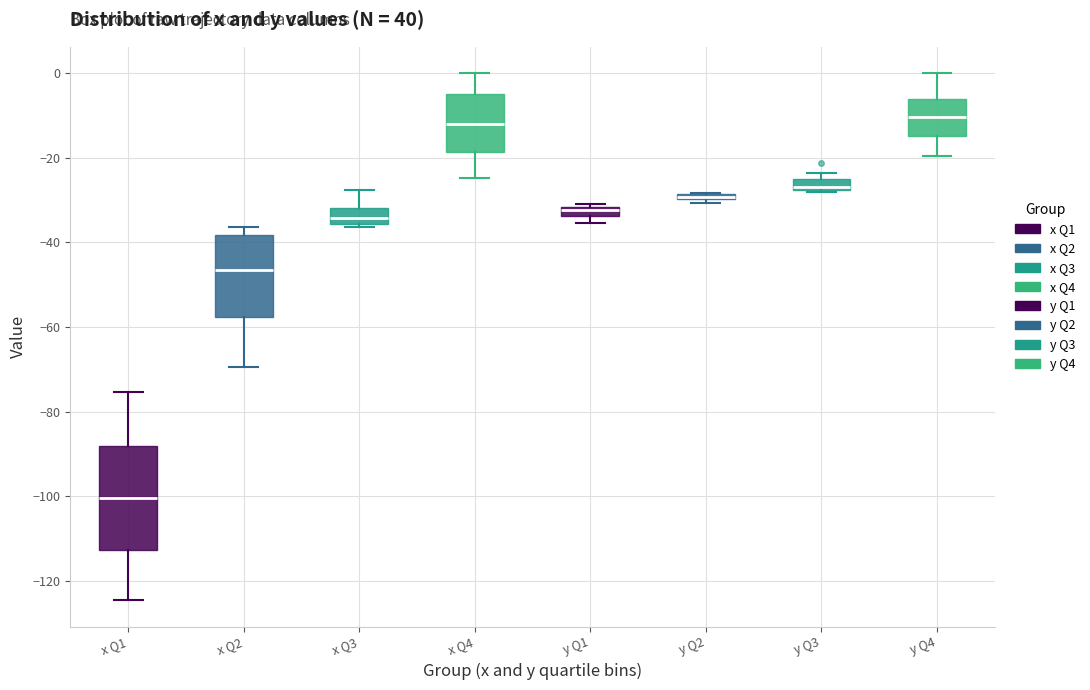

Where is the upper edge of the box for y Q1 on the y-axis? The values are not printed on the chart, so give them approximately, as read against the axis.

-32